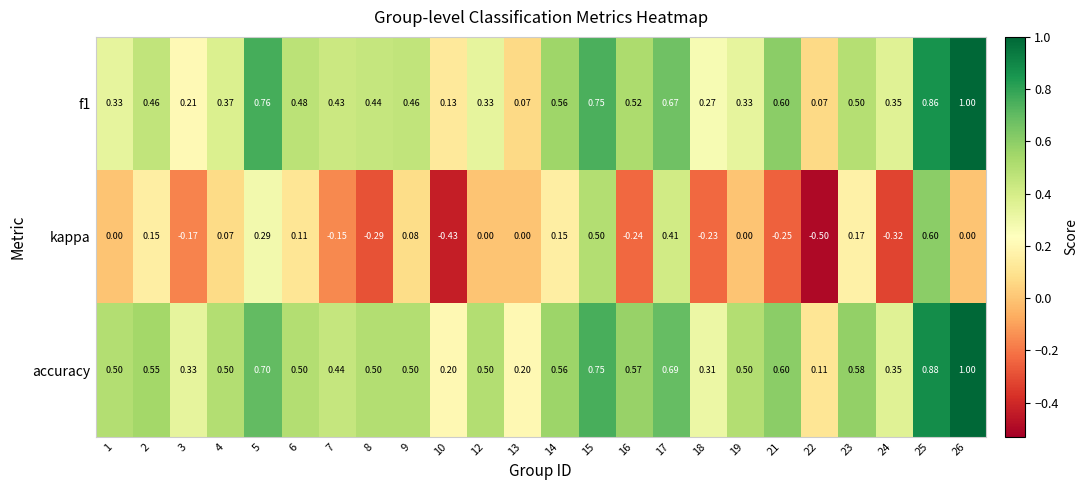

Which series has the largest total across all categories?

accuracy